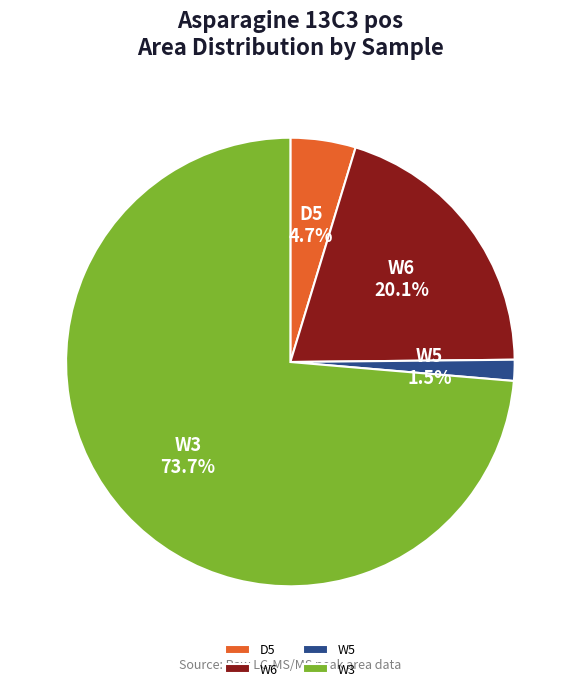

Rank the categories by value from highest to lowest.

W3, W6, D5, W5